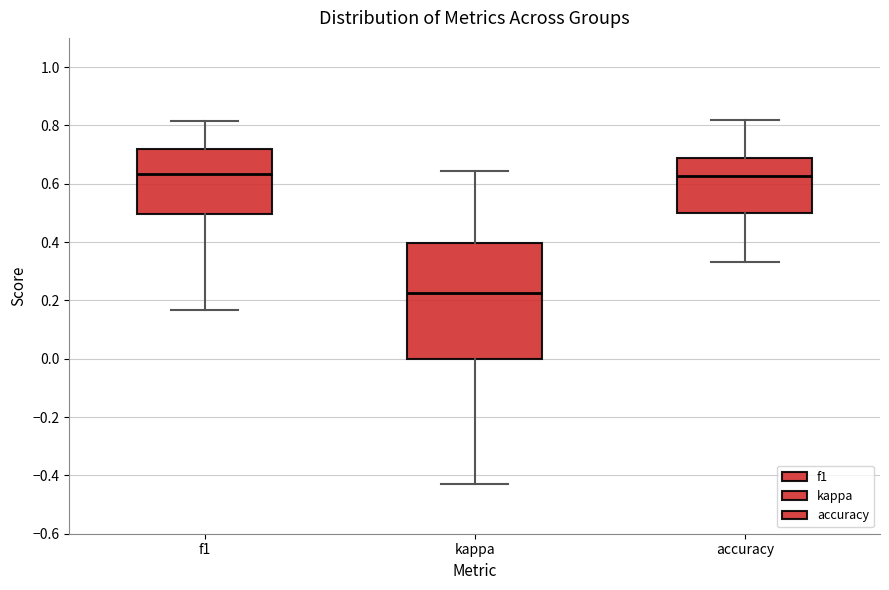

Reading left to right, read every box against the y-axis: the position of its median line, the range the box covers, and the ends of its whiskers. The values are not printed on the chart, so give them approximately, as read against the axis.

f1: median 0.64, box 0.50 to 0.72, whiskers 0.16 to 0.82
kappa: median 0.22, box 0.00 to 0.40, whiskers -0.42 to 0.64
accuracy: median 0.62, box 0.50 to 0.68, whiskers 0.34 to 0.82